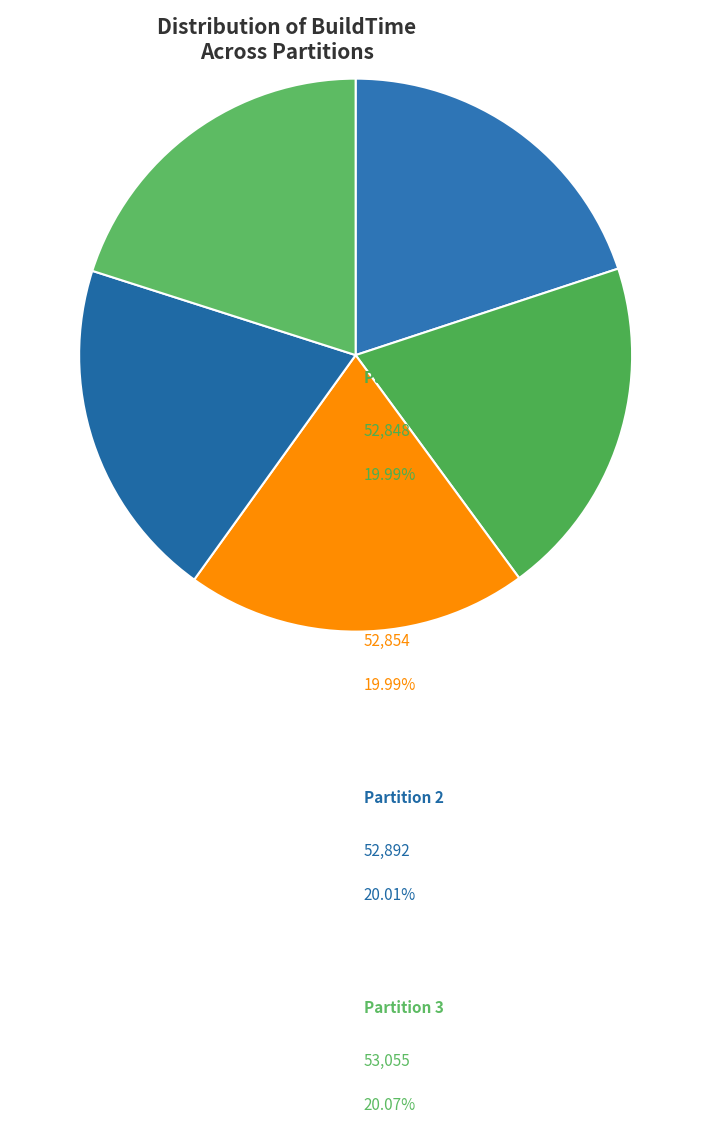

How many segments does this pie chart have?

5